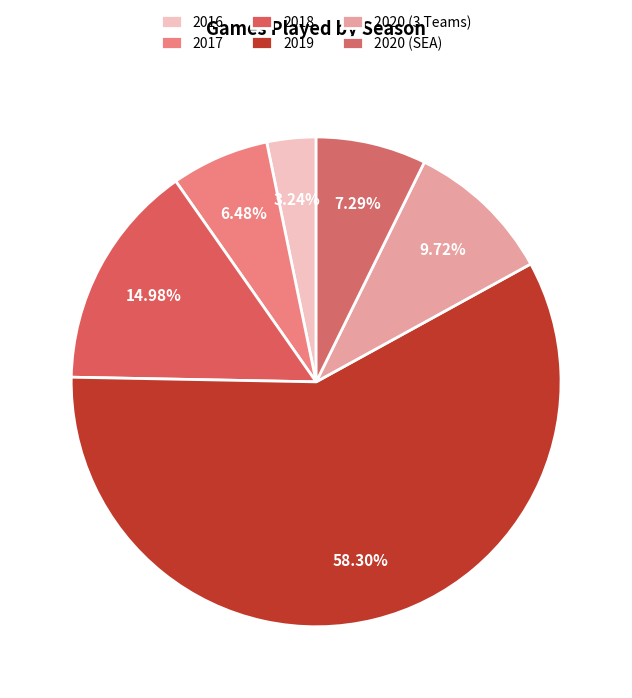

How many segments does this pie chart have?

6